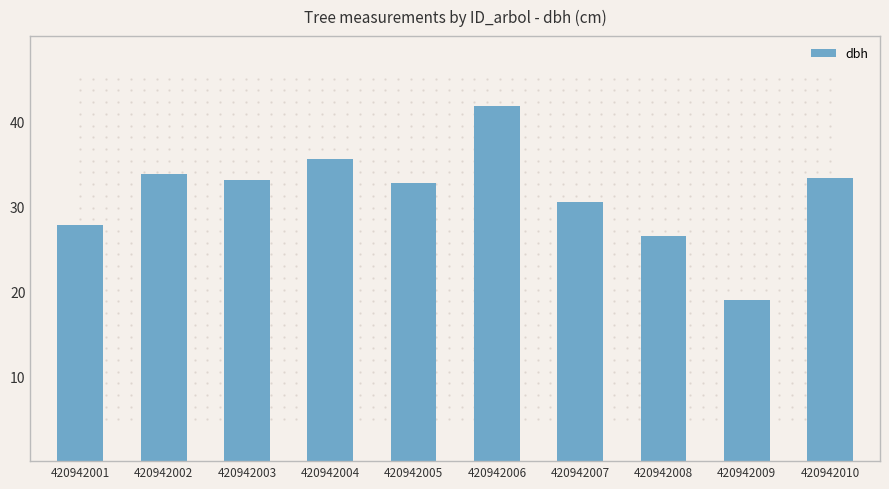

At which label is the value closest to 30?

420942007